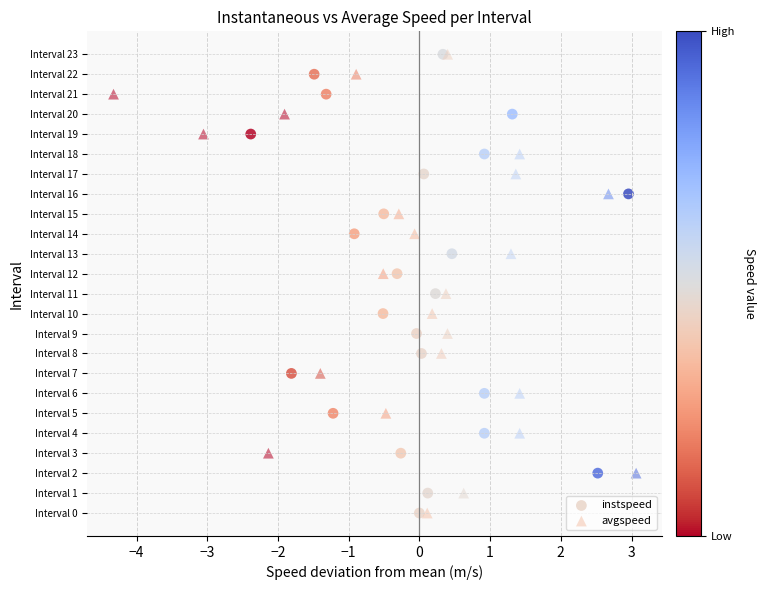

What are all the series names shown in the legend?

instspeed, avgspeed